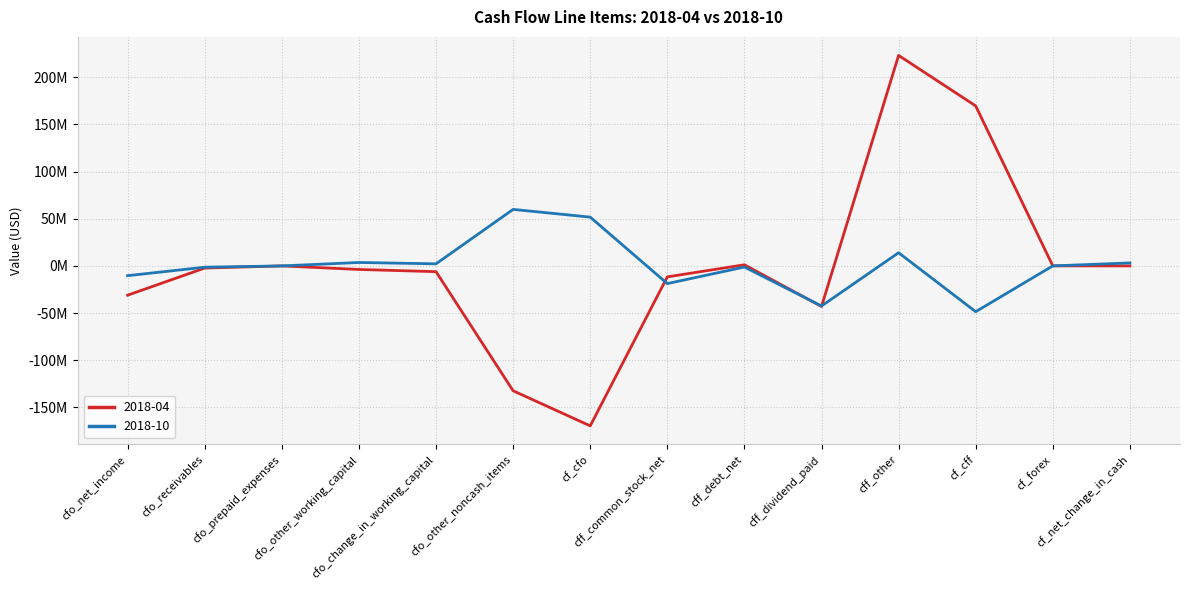

What are all the series names shown in the legend?

2018-04, 2018-10